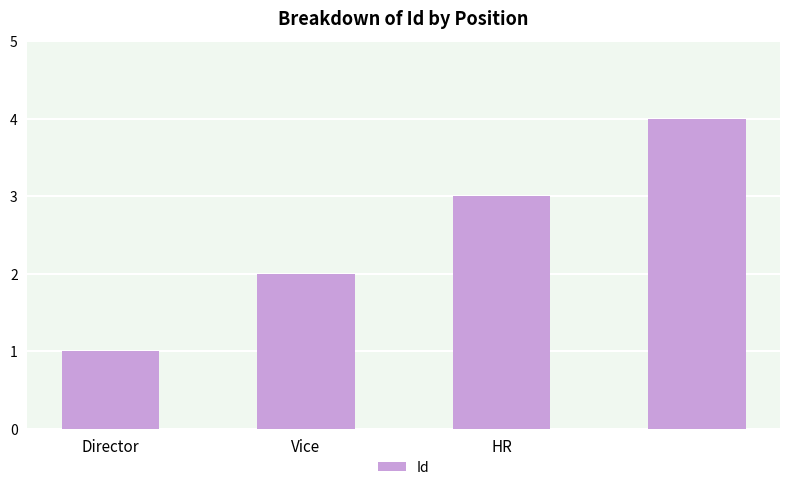

What is the difference between the maximum and minimum values?

3